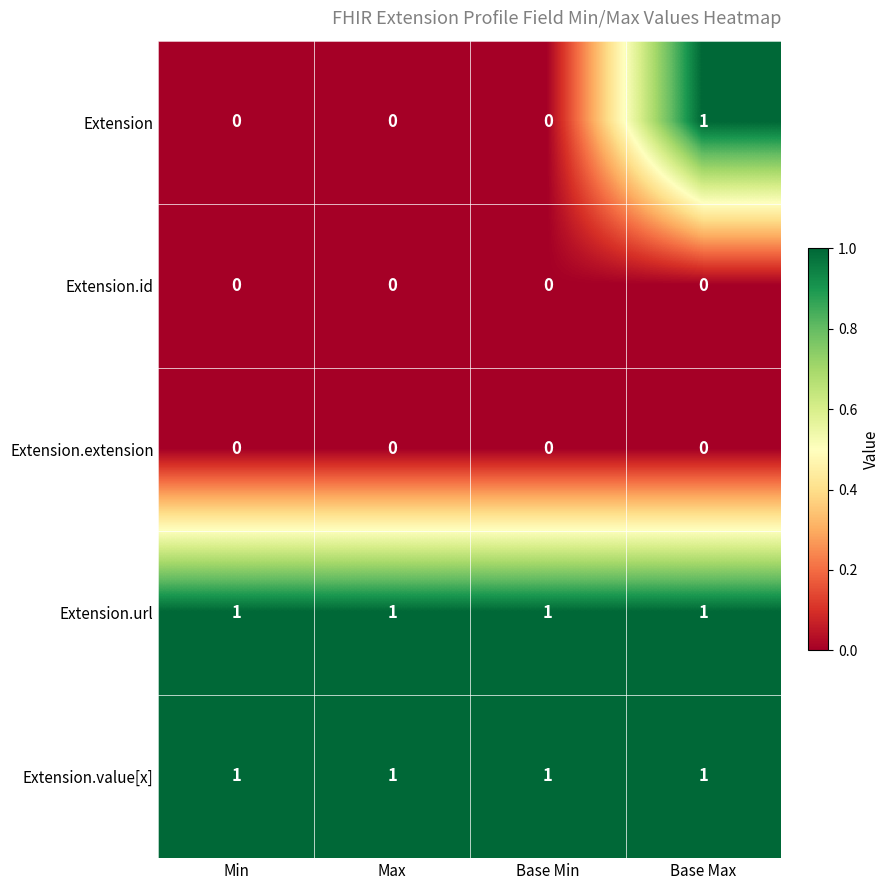

Count the Extension values in the range 0 to 1.

4